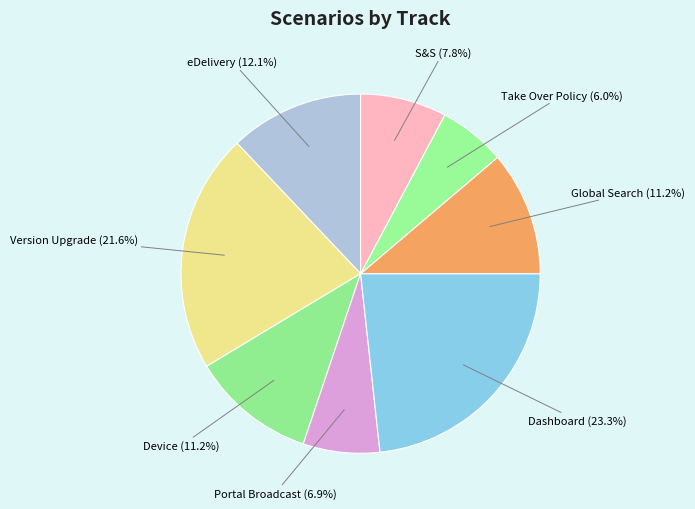

The Take Over Policy slice represents 13% of the pie. True or false?

False